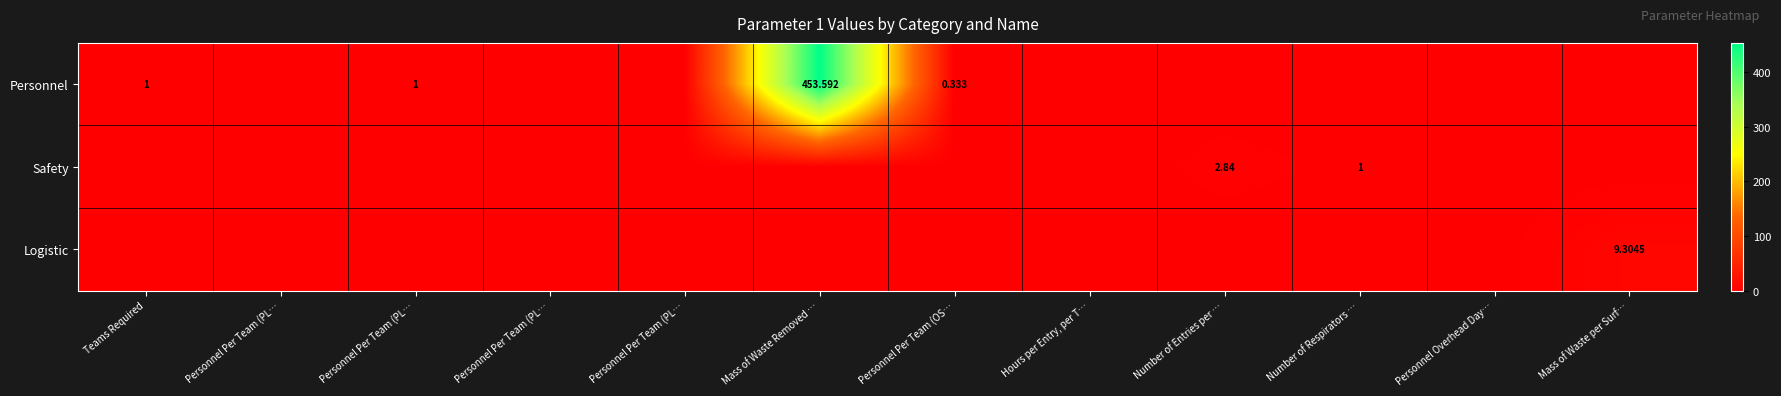

Between Teams Required and Personnel Per Team (PL…, which is larger?

Teams Required